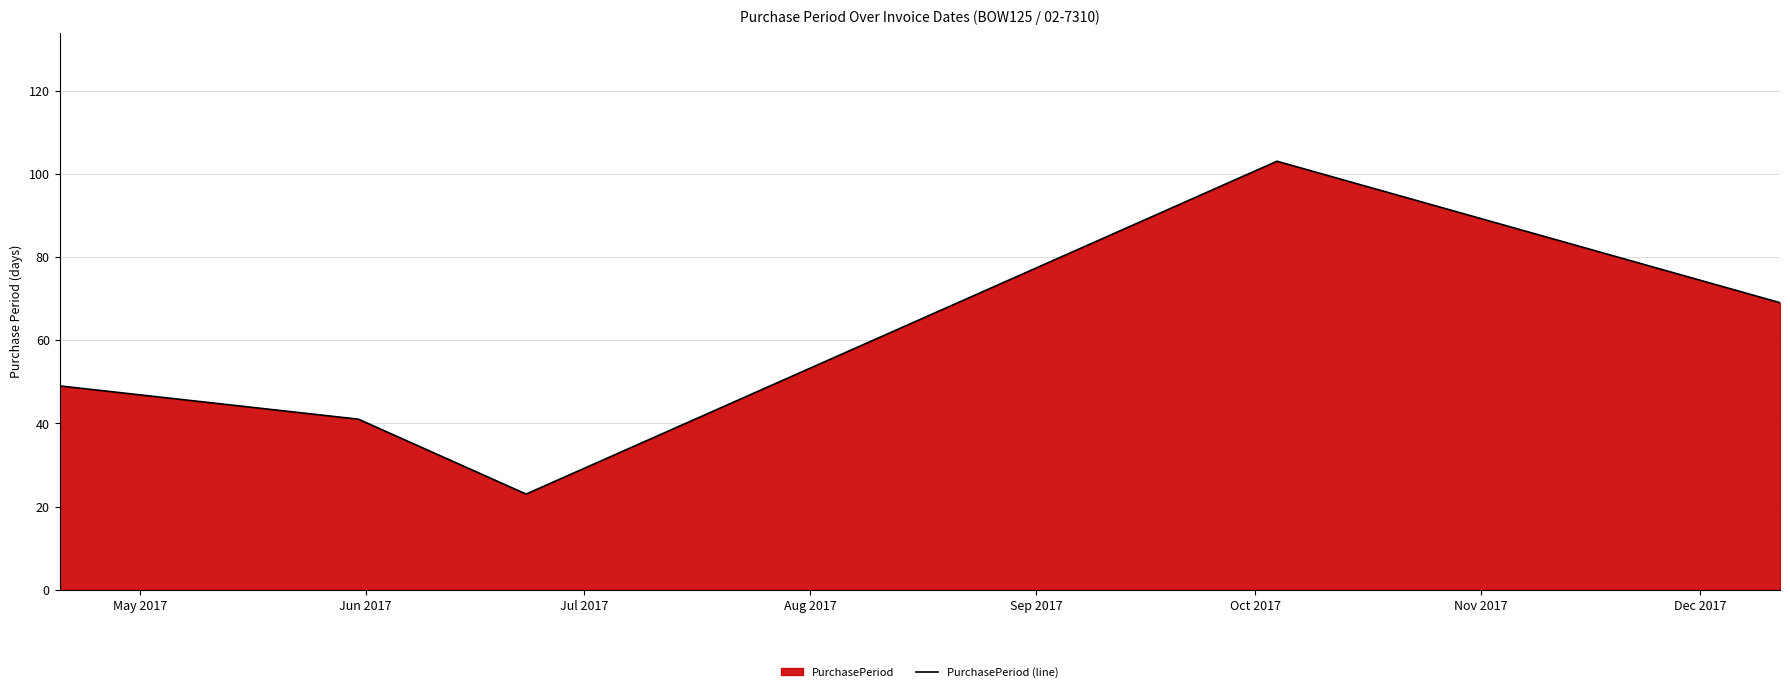

True or false: there are more than 2 points higher than both neighbors.

False